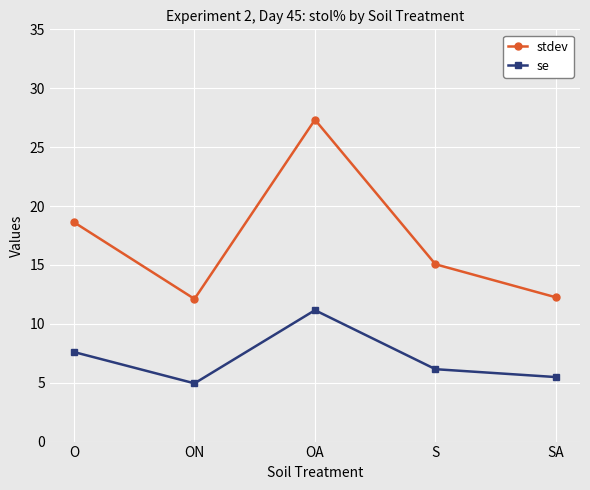

At which label does se reach its peak?

OA